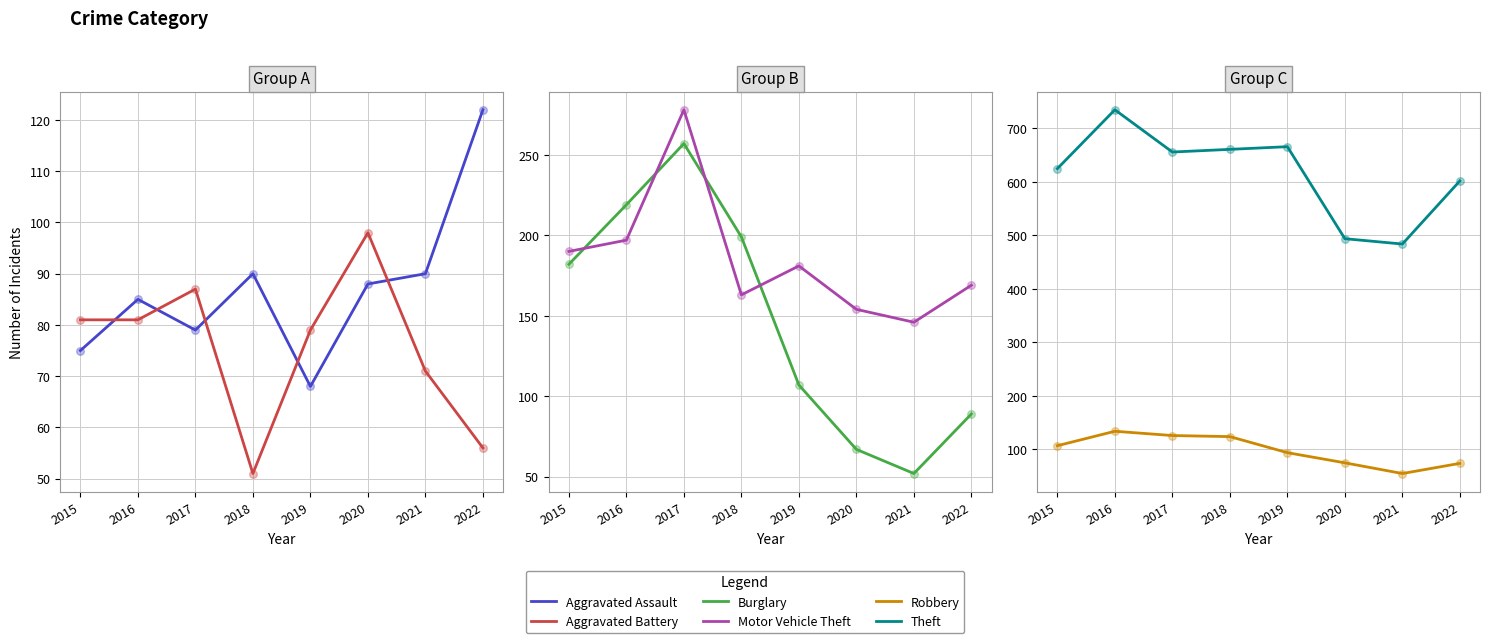

What are all the series names shown in the legend?

Aggravated Assault, Aggravated Battery, Burglary, Motor Vehicle Theft, Robbery, Theft